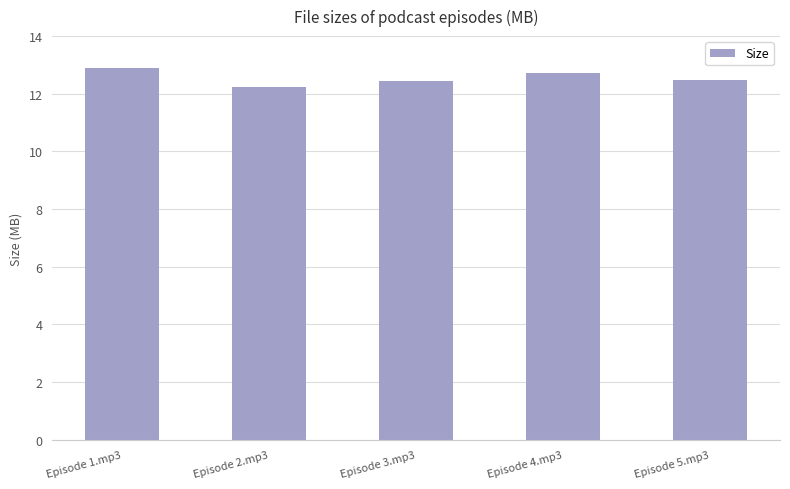

What is the maximum value shown in the chart?

12.9